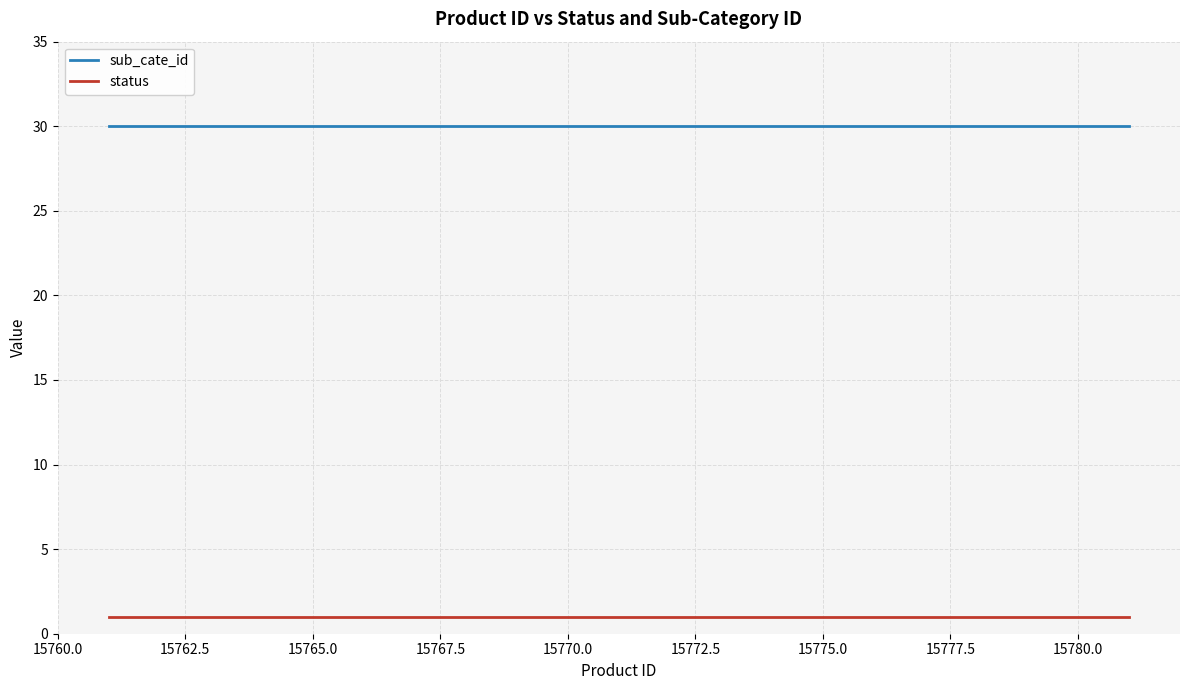

Which series has the largest total across all categories?

sub_cate_id